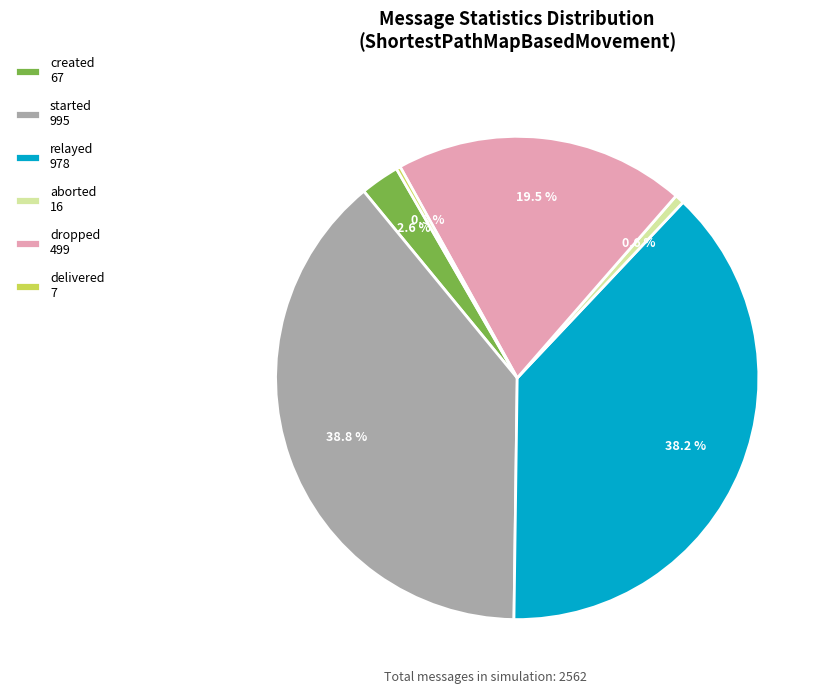

Between created 67 and started 995, which is larger?

started 995